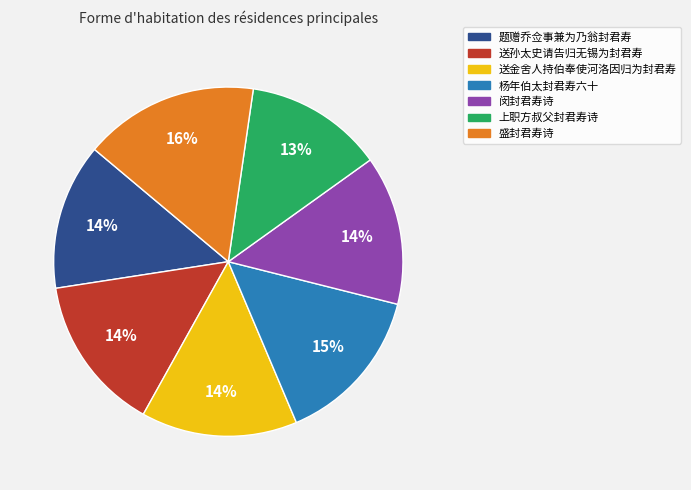

What is the ratio of the value at 杨年伯太封君寿六十 to the value at 题赠乔佥事兼为乃翁封君寿?

1.1